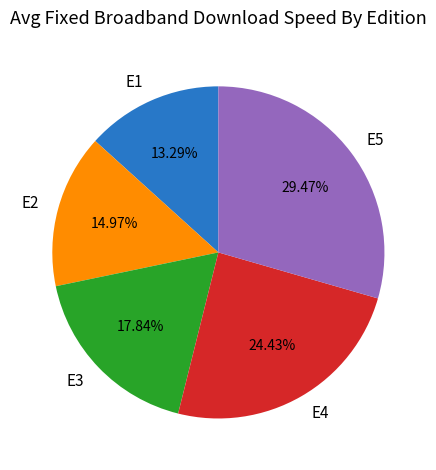

Which has a higher value, E3 or E4?

E4